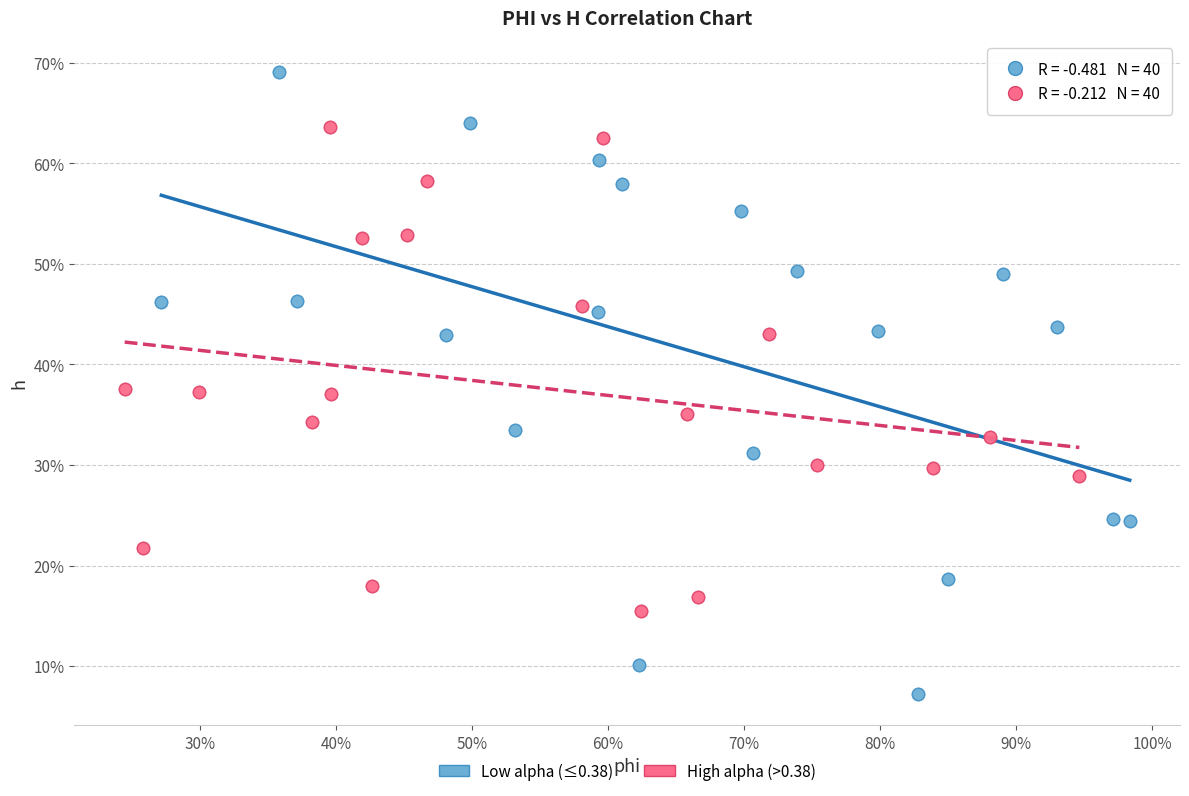

Which series has the widest spread of Y values?

Low alpha (≤0.38)